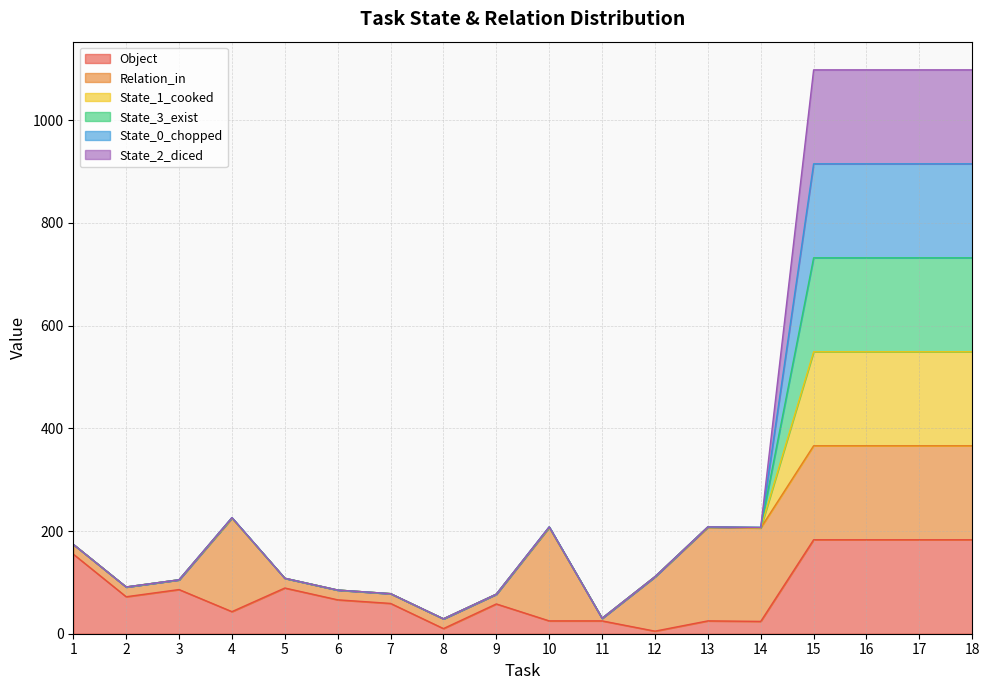

What is the average value of the Object series?

82